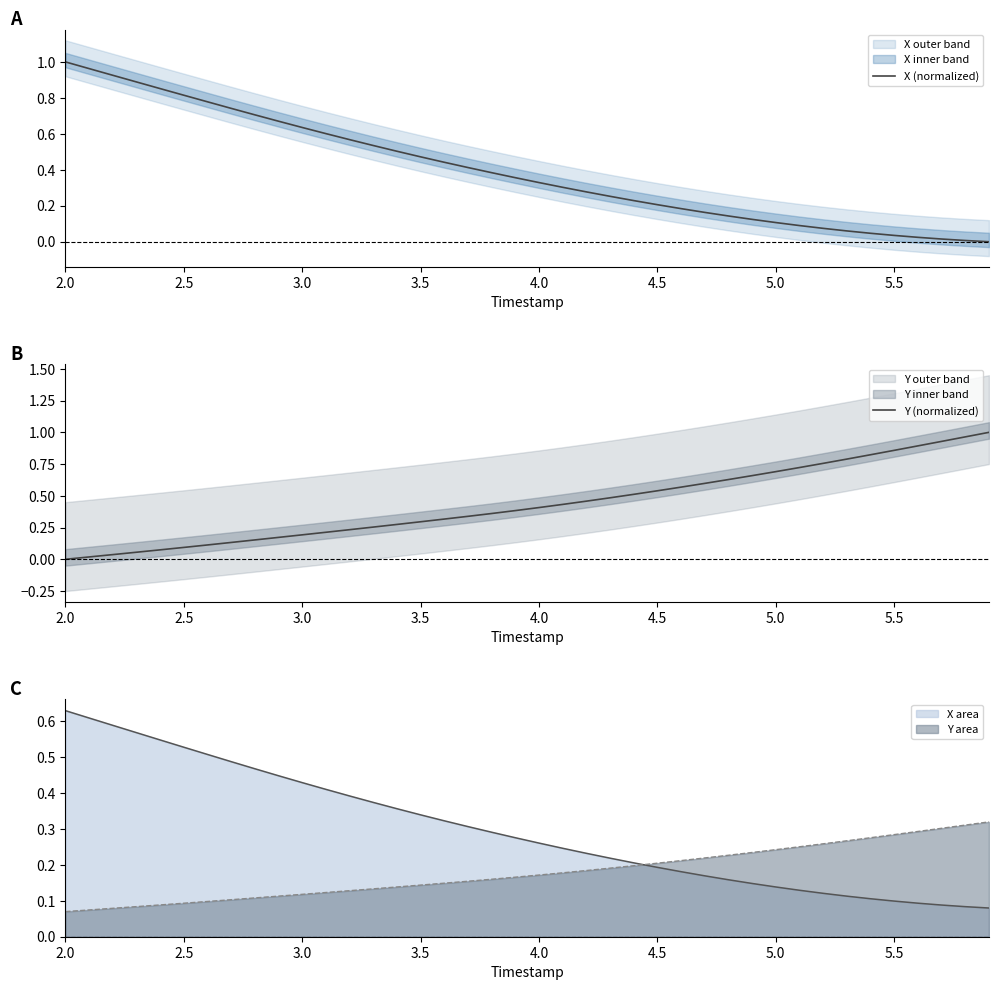

How many intersections are there between Y area and X area?

1